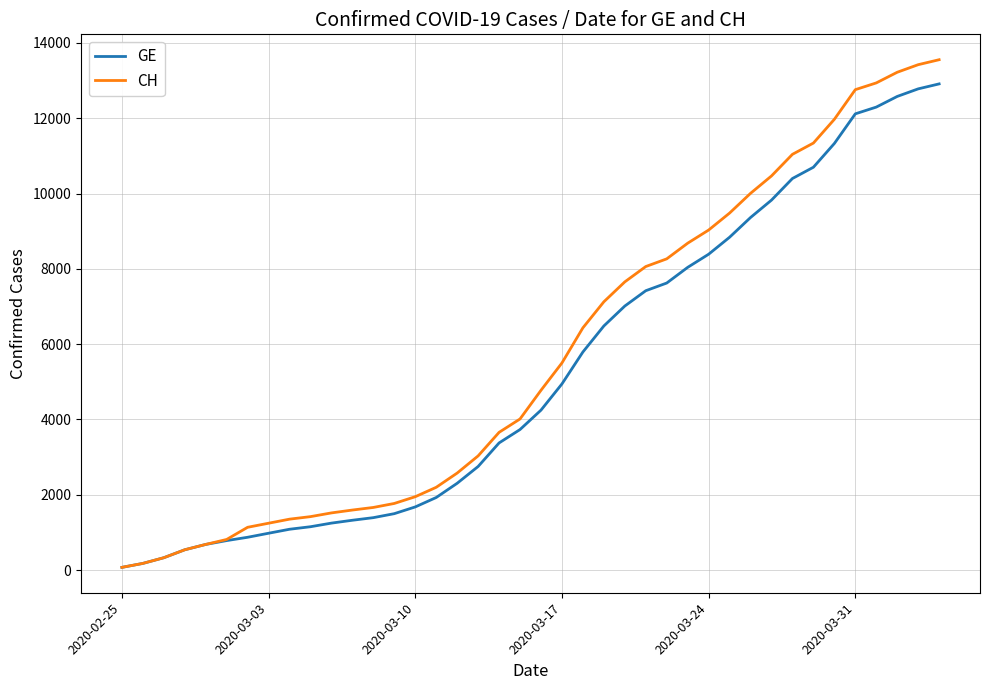

What is the average value of the GE series?

5275